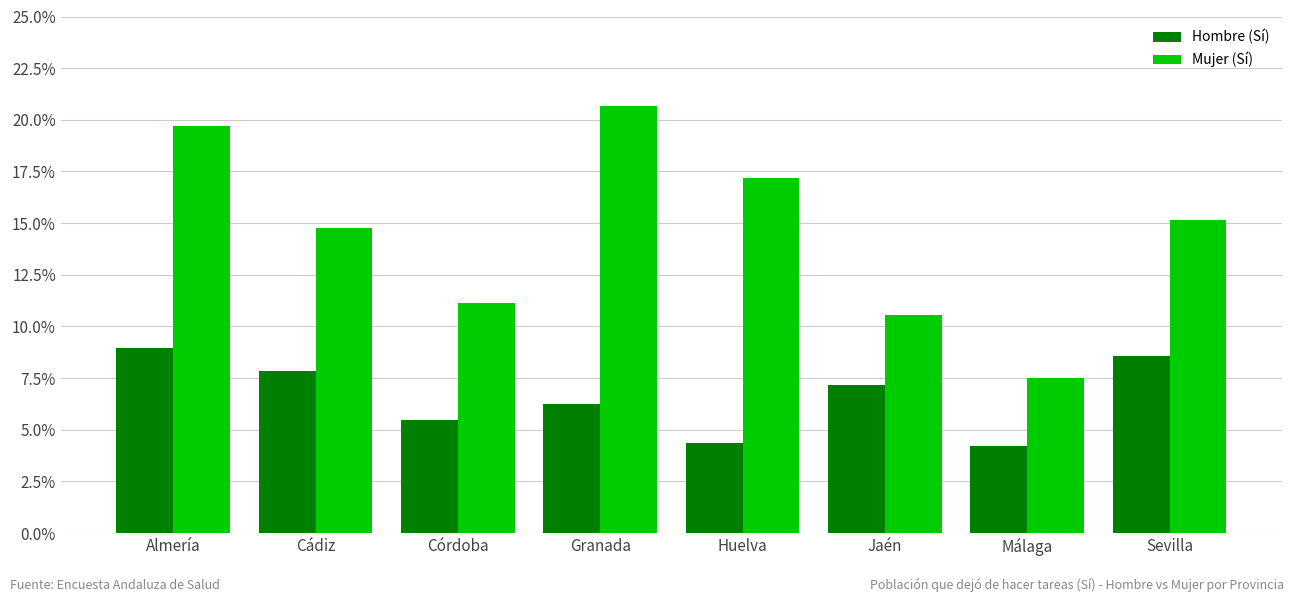

What are all the series names shown in the legend?

Hombre (Sí), Mujer (Sí)